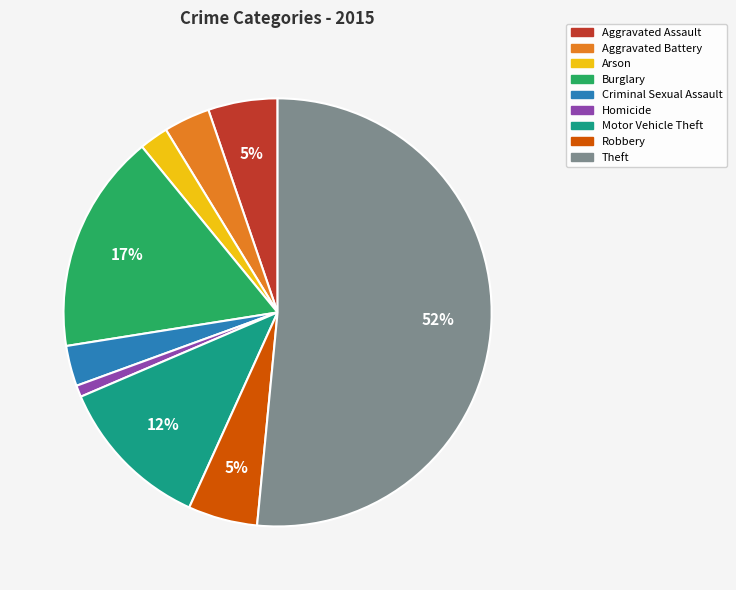

True or false: Robbery accounts for 1% of the total.

False